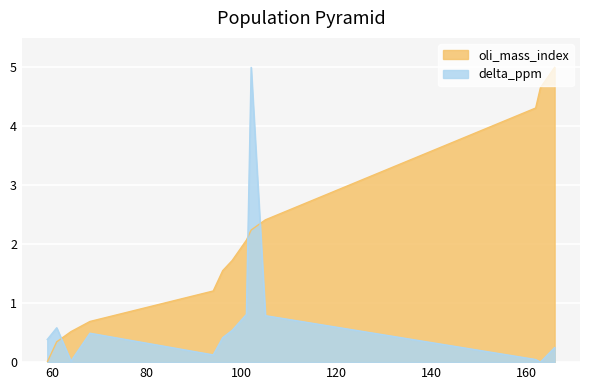

What are all the series names shown in the legend?

oli_mass_index, delta_ppm